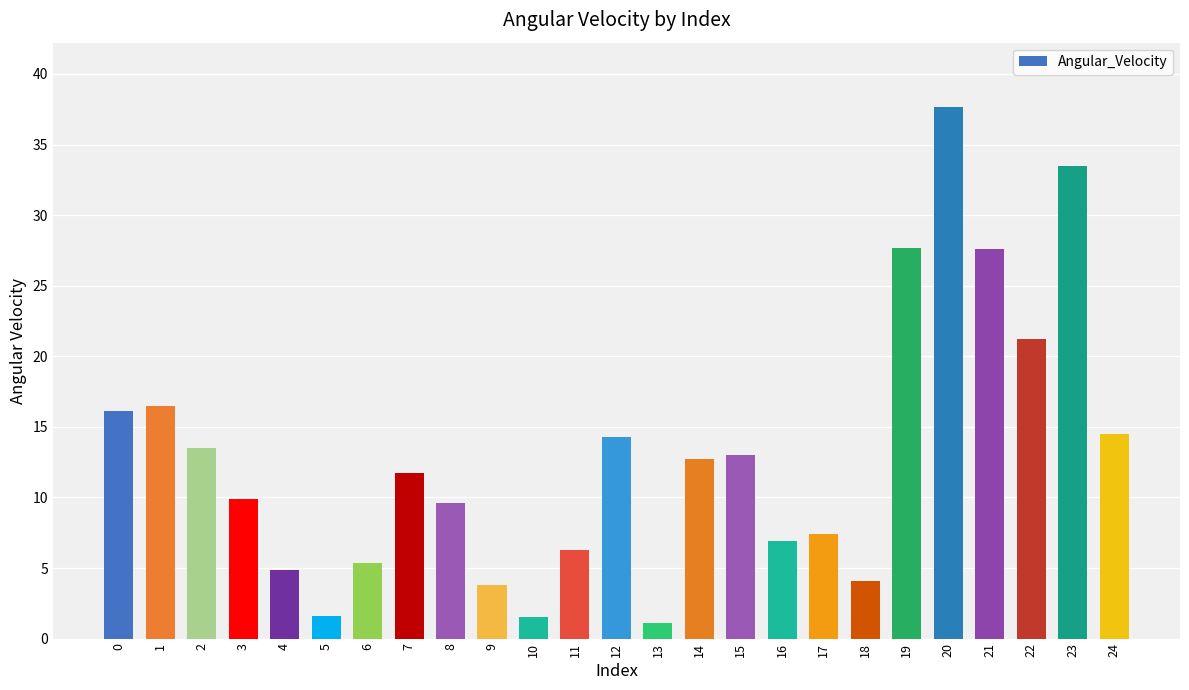

The chart shows a value of 3.8 at 9. True or false?

True